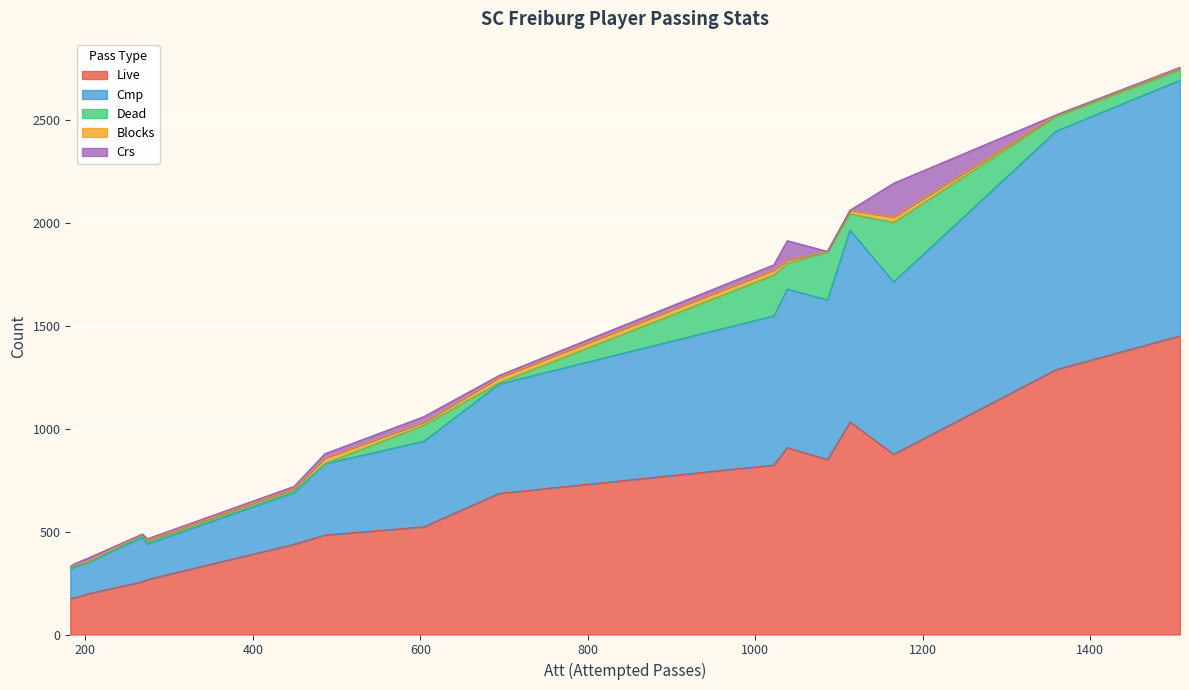

Which series has the largest total across all categories?

Live